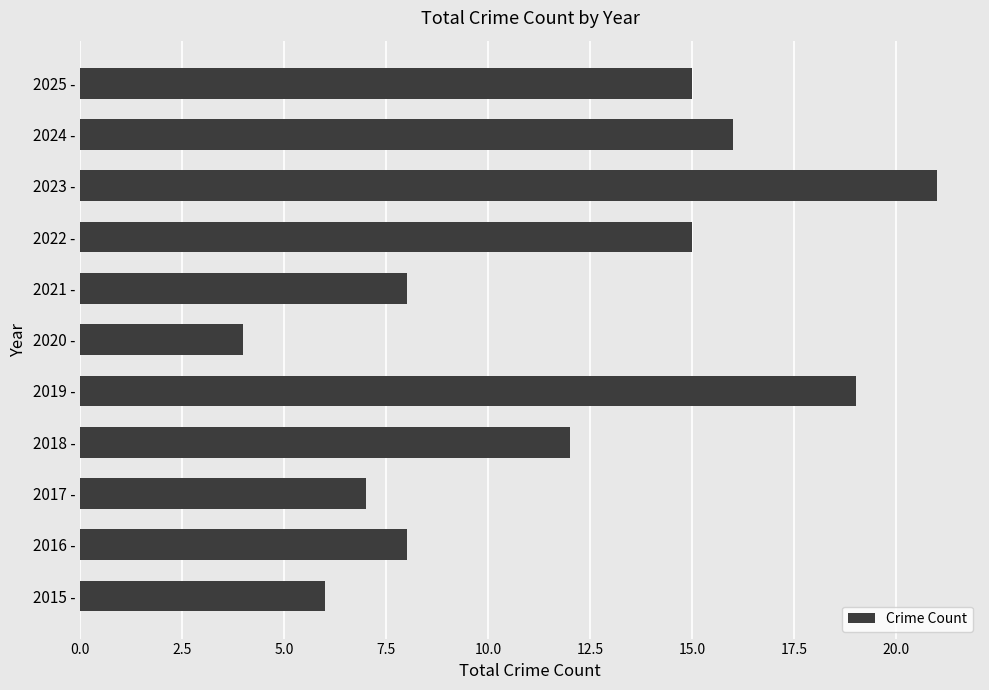

Which category has the highest value across all series?

2023 -